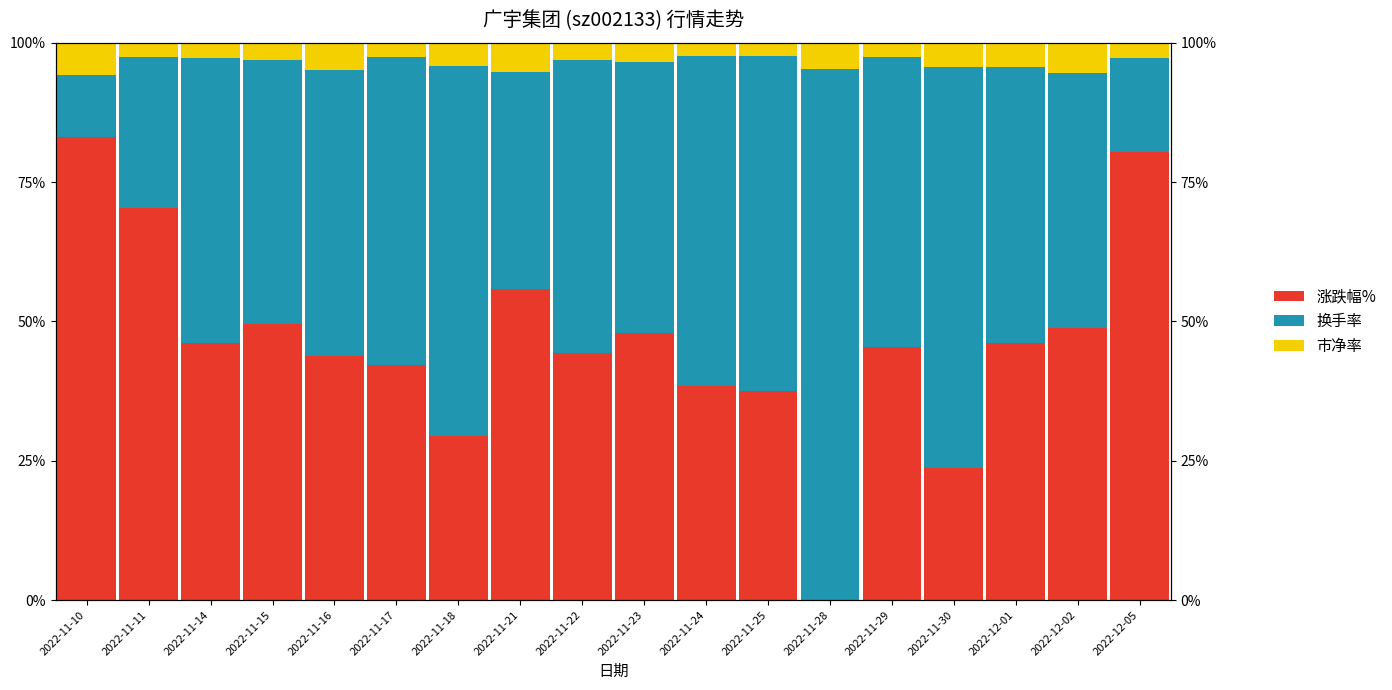

What is the value of the 市净率 bar at the 16th from the left?

4.4